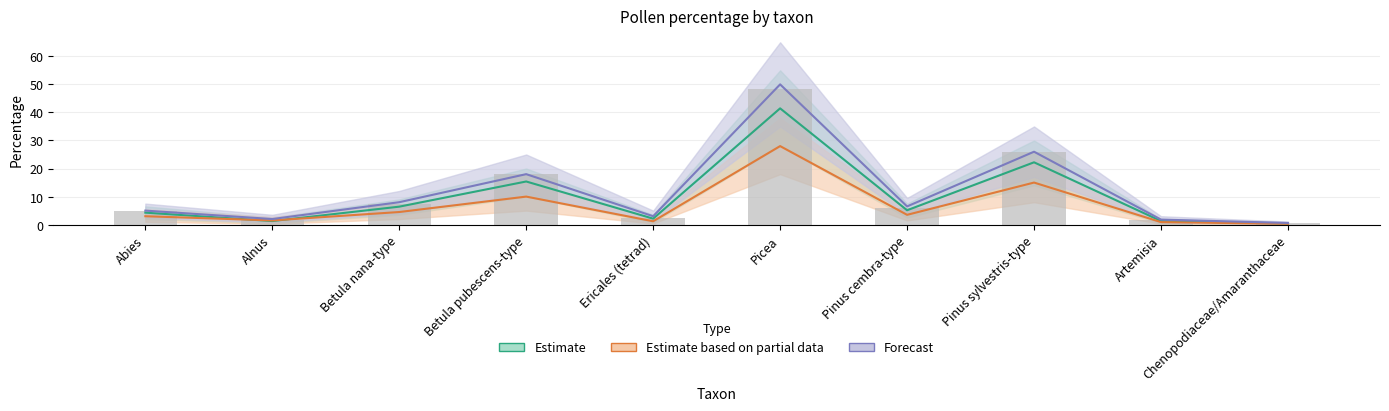

What is the spread (max minus min) of values at Betula pubescens-type?

8.0